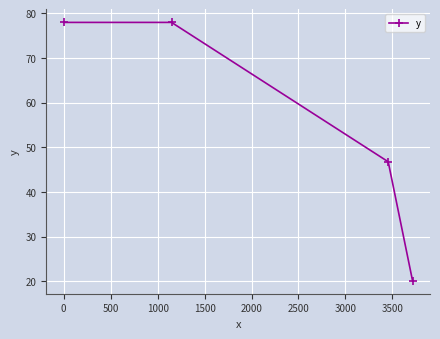

What is the value of the 3rd point from the left?

46.7